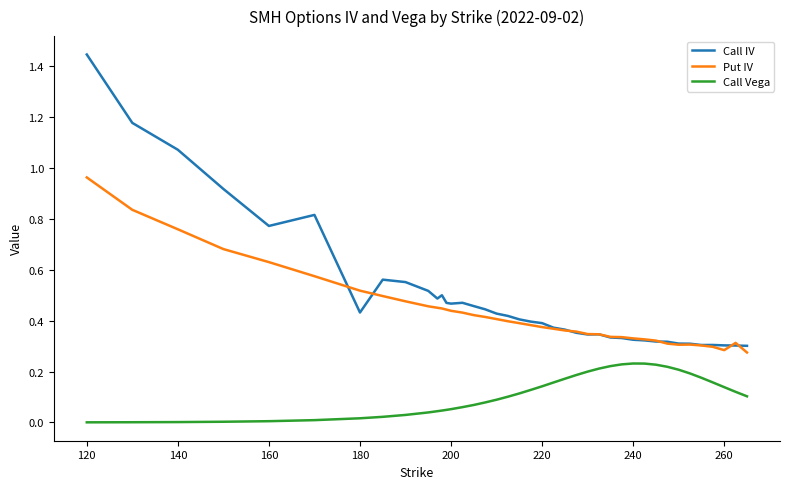

True or false: Call IV and Call Vega cross at least once.

False